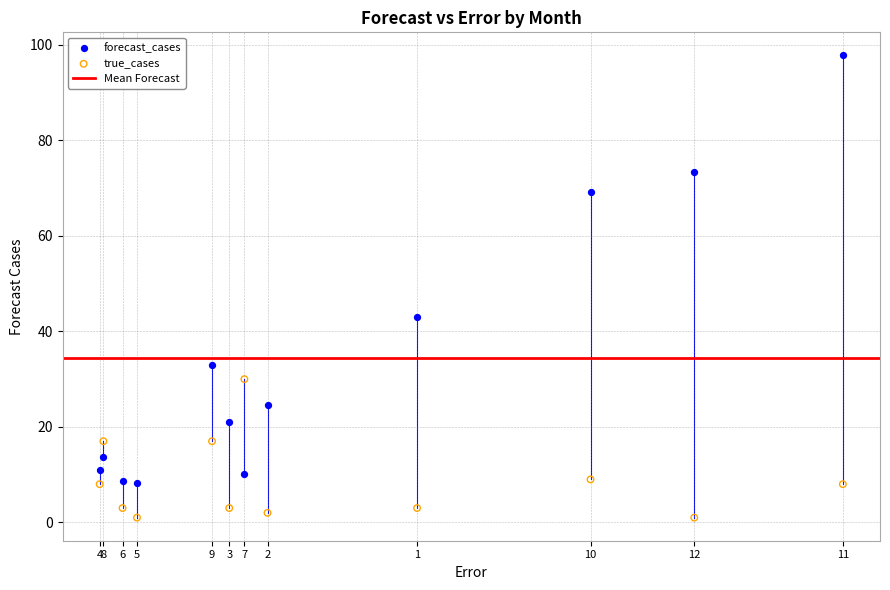

Across all series, what Y value is closest to 49?

43.0